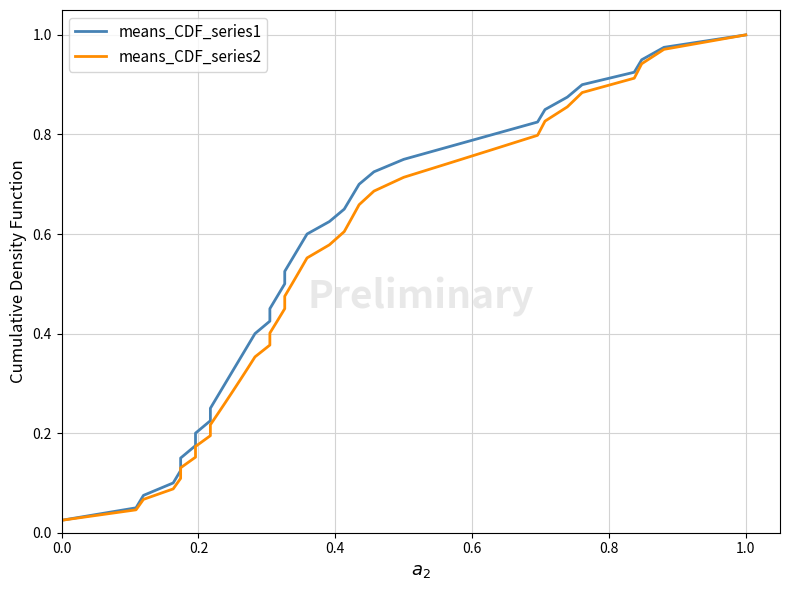

Reading right to left, transcribe all the data shown in this chart.

means_CDF_series1: 1.0	1.0	0.9	0.9	0.9	0.9	0.8	0.8	0.8	0.8	0.8	0.7	0.7	0.7	0.7	0.6	0.6	0.6	0.6	0.5	0.5	0.5	0.5	0.4	0.4	0.4	0.3	0.3	0.3	0.3	0.2	0.2	0.2	0.2	0.1	0.1	0.1	0.1	0.1	0.0
means_CDF_series2: 1.0	1.0	0.9	0.9	0.9	0.9	0.8	0.8	0.8	0.7	0.7	0.7	0.7	0.6	0.6	0.6	0.6	0.5	0.5	0.5	0.5	0.4	0.4	0.4	0.4	0.3	0.3	0.3	0.3	0.2	0.2	0.2	0.2	0.2	0.1	0.1	0.1	0.1	0.0	0.0